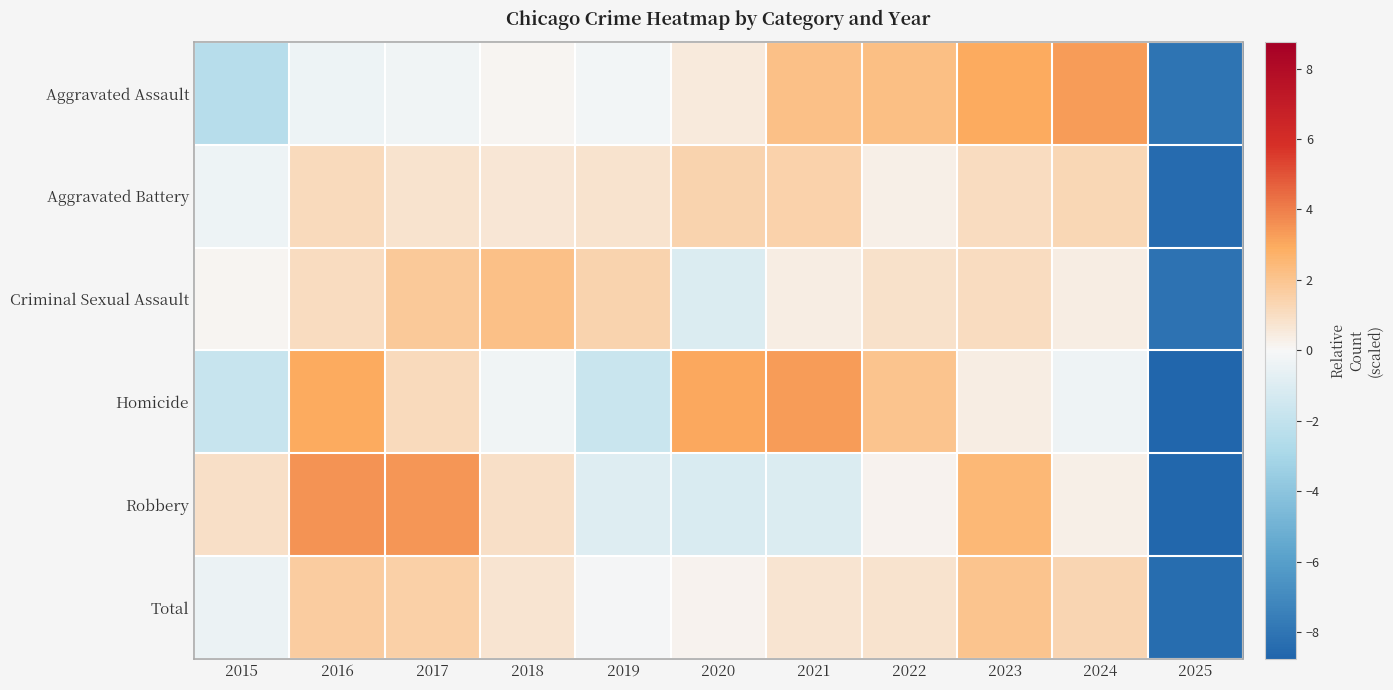

List the series in order of their peak value, lowest first.

Aggravated Battery, Total, Criminal Sexual Assault, Aggravated Assault, Homicide, Robbery